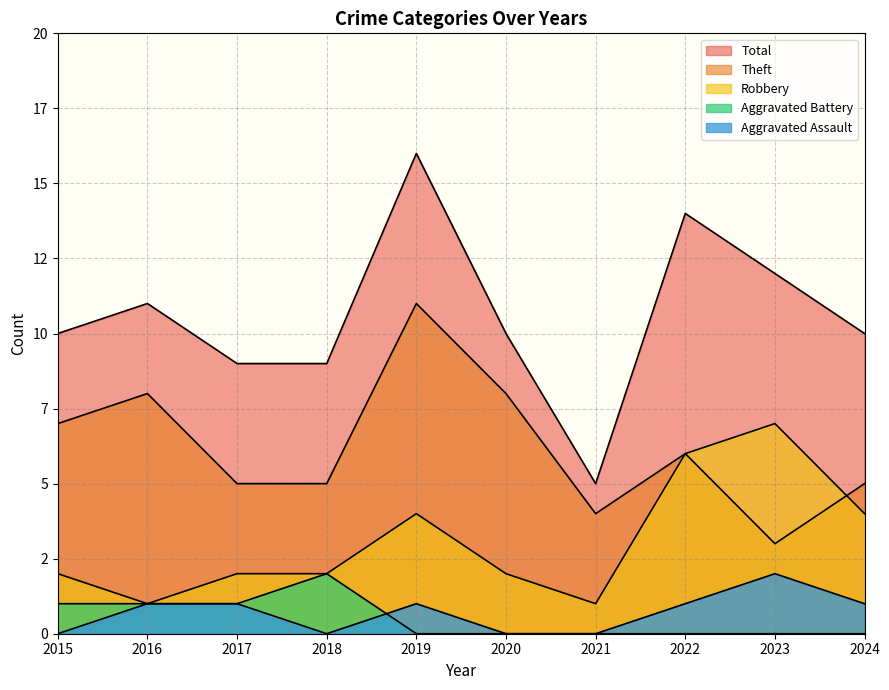

What are all the series names shown in the legend?

Aggravated Assault, Aggravated Battery, Robbery, Theft, Total